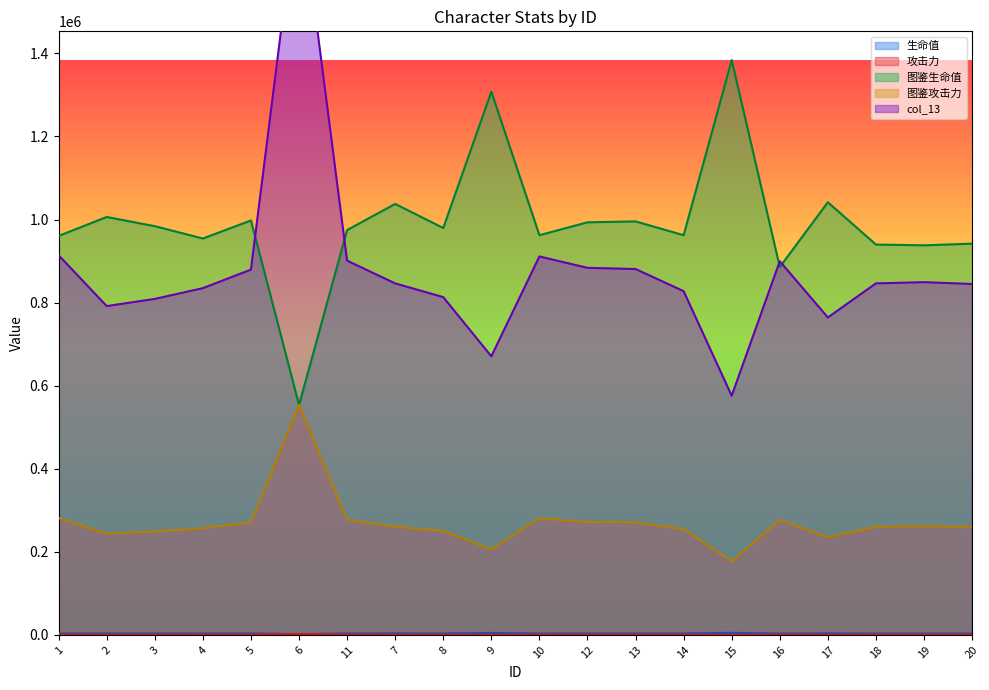

What is the difference between the 攻击力 values at 4 and 11?

73.6